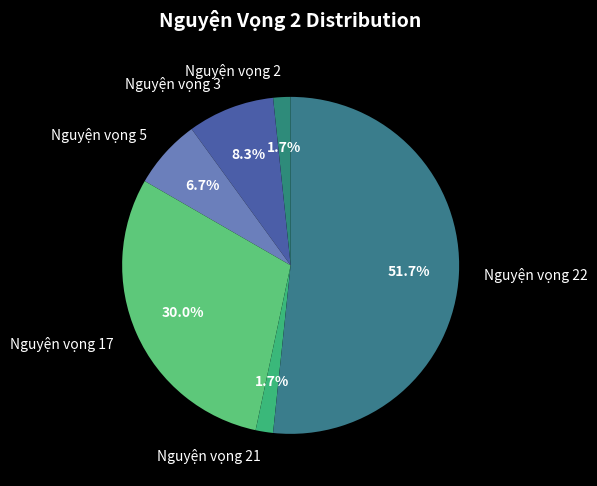

Which category has the biggest portion of the pie?

Nguyện vọng 22